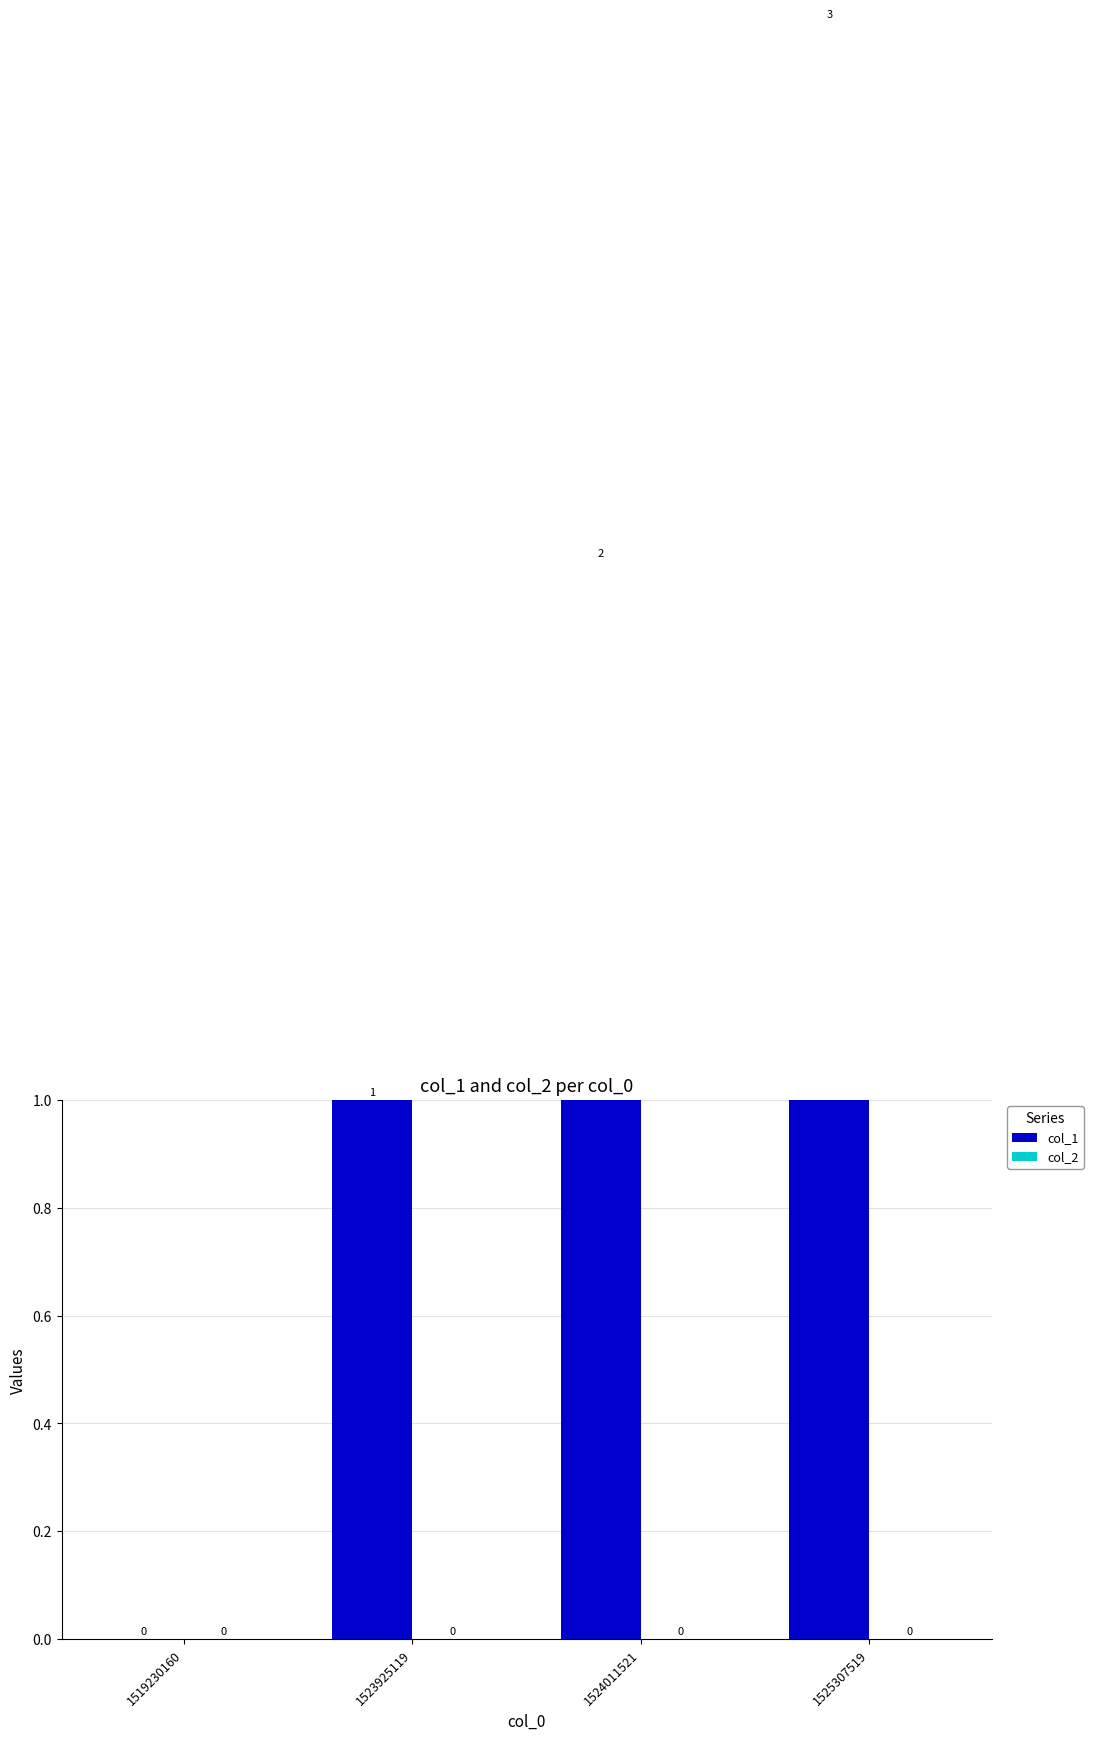

Reading right to left, extract all data points from this chart.

col_1: 3	2	1	0
col_2: 0	0	0	0